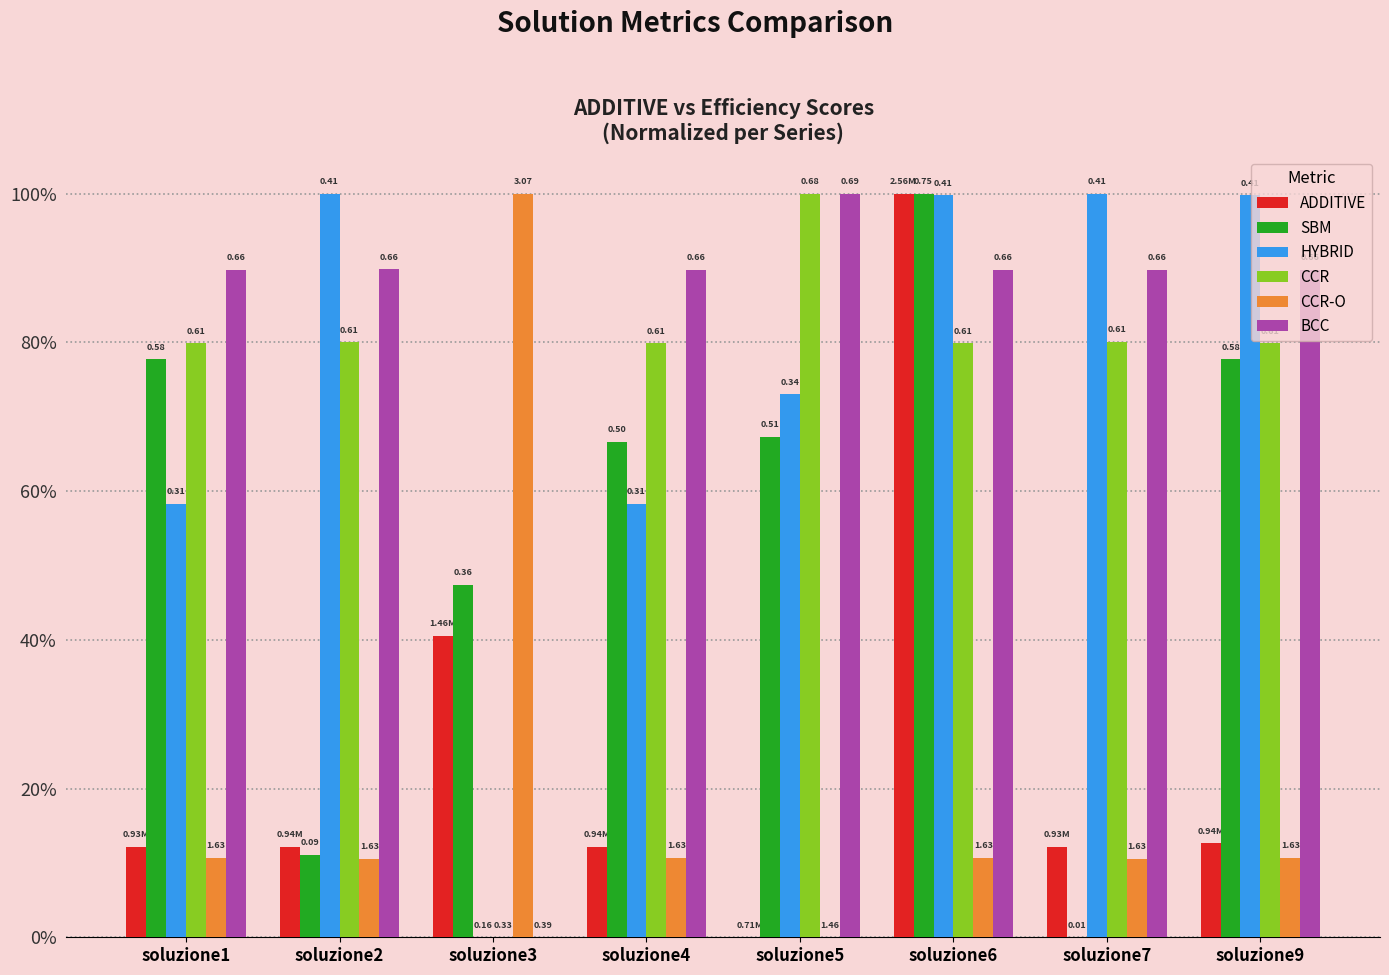

What are all the series names shown in the legend?

ADDITIVE, SBM, HYBRID, CCR, CCR-O, BCC